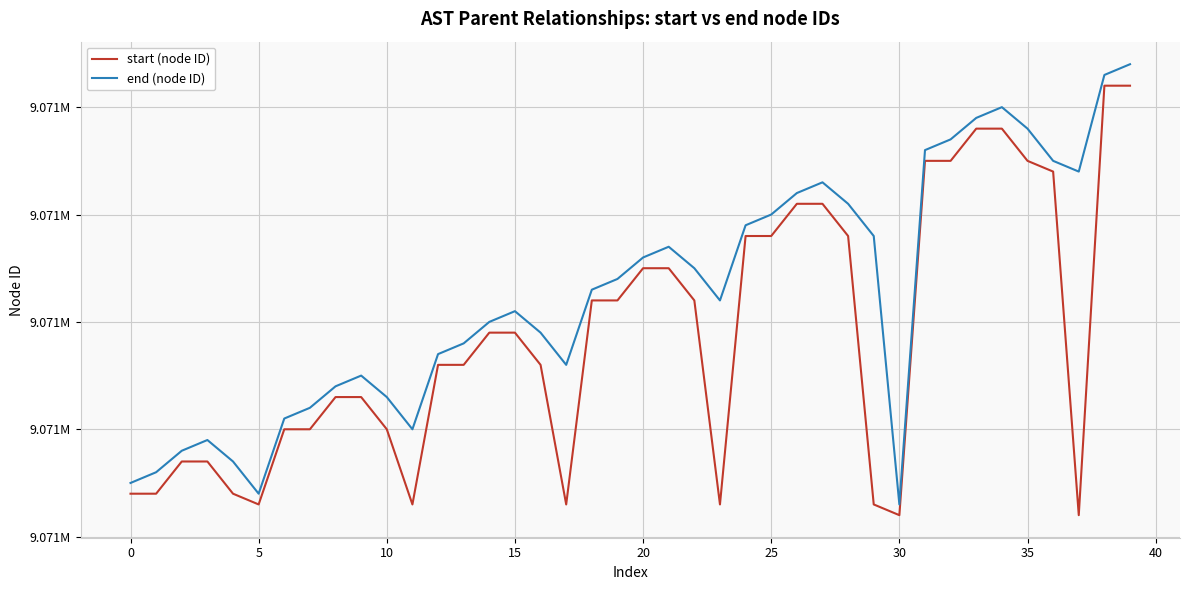

What is the highest value of the start (node ID) series?

9071322